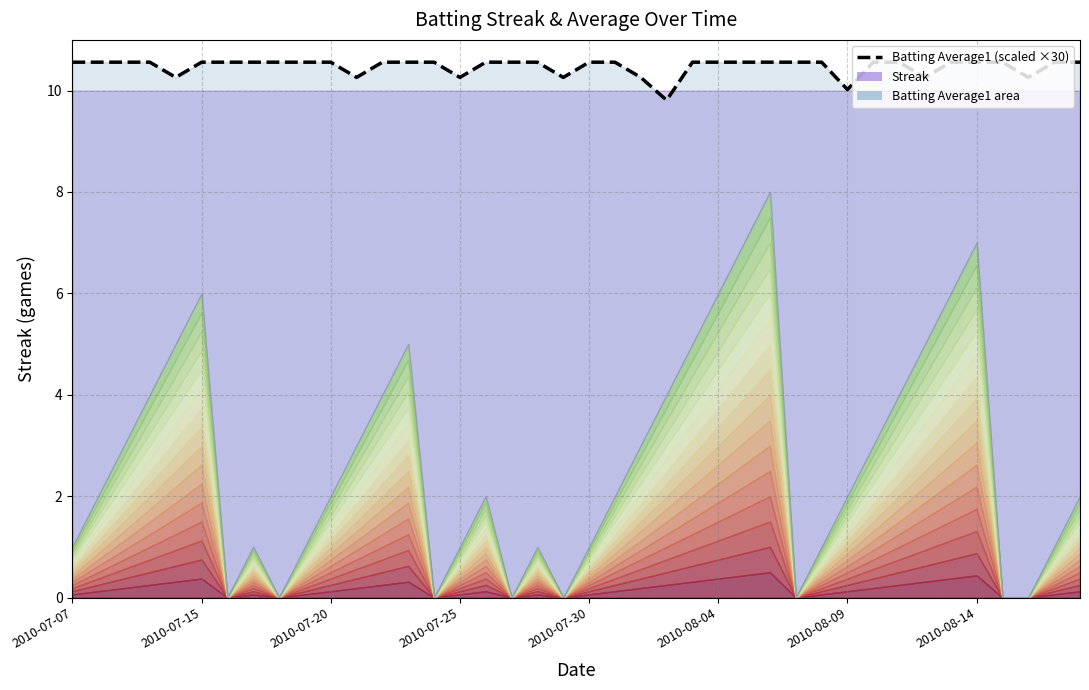

True or false: there are more than 1 points higher than both neighbors.

False